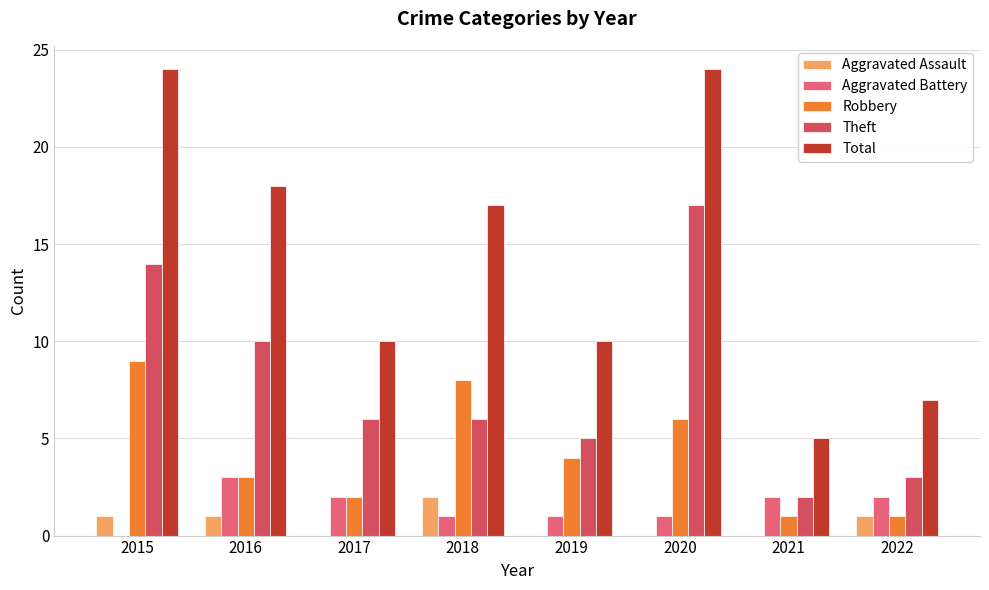

Rank the series by their maximum value, from lowest to highest.

Aggravated Assault, Aggravated Battery, Robbery, Theft, Total